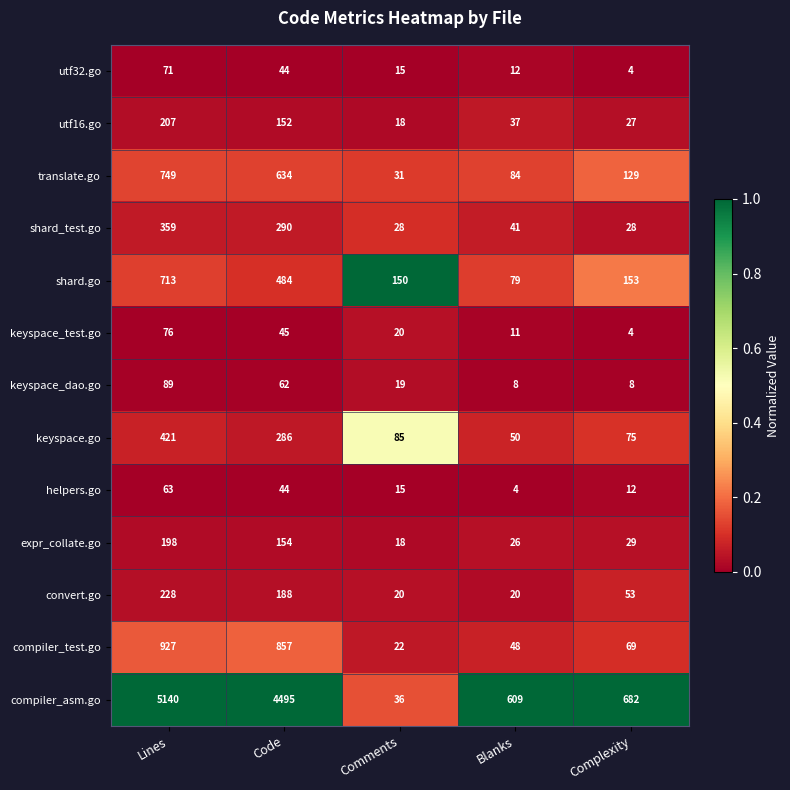

What is the greatest value displayed?

5140